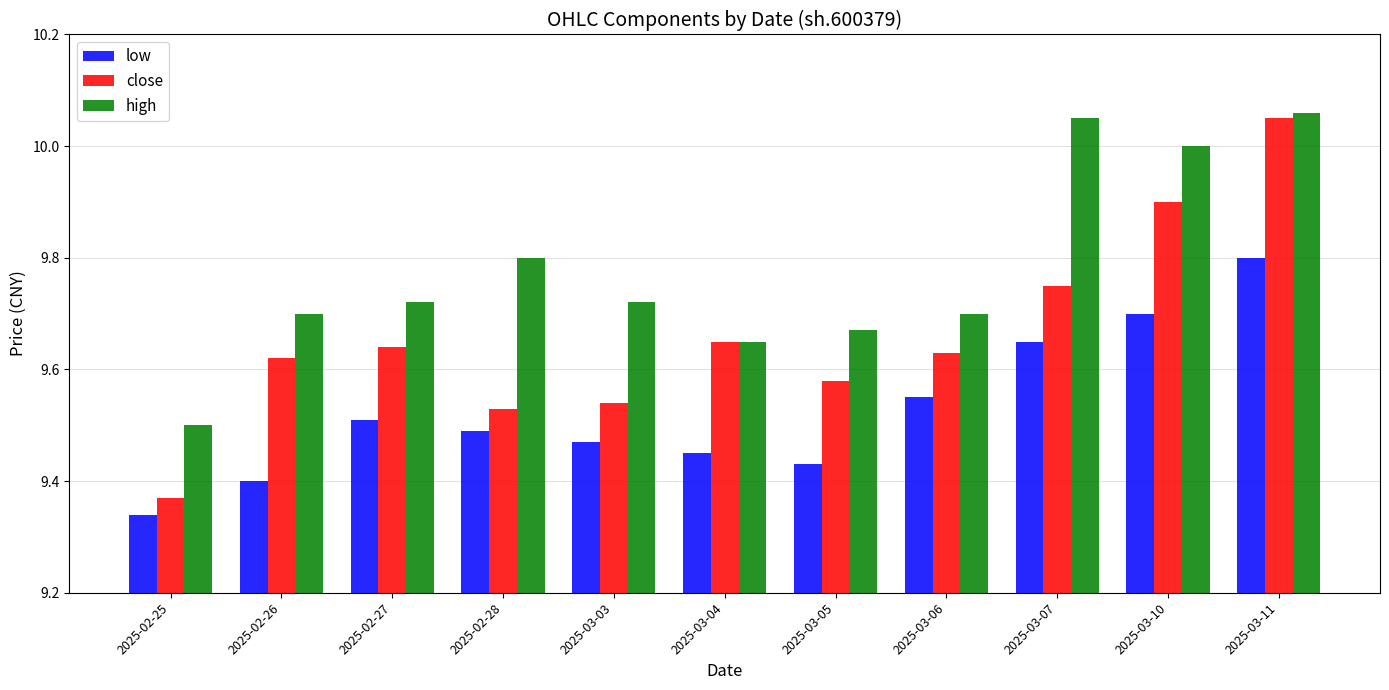

What is the difference between the second highest and minimum values in the low series?

0.4